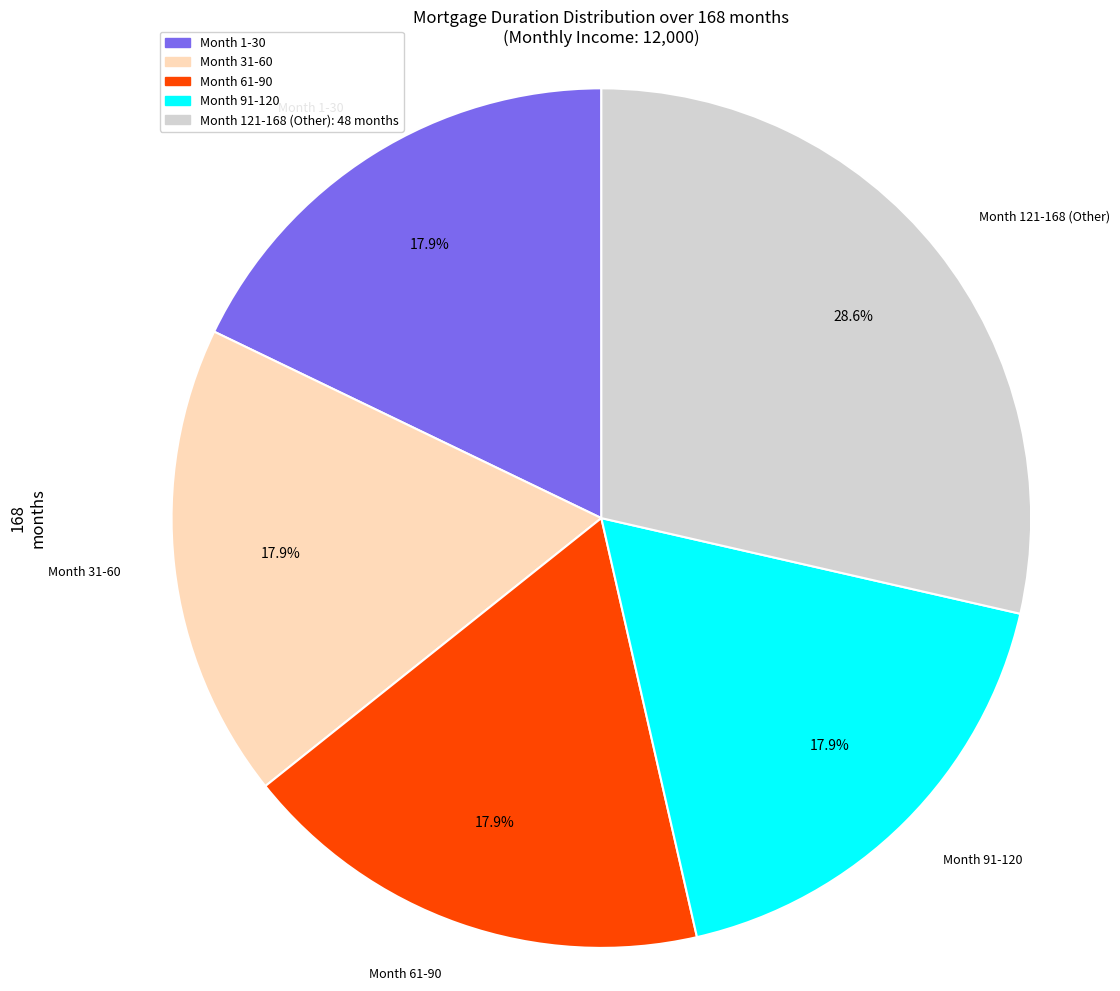

What is the ratio of the value at Month 91-120 to the value at Month 1-30?

1.0